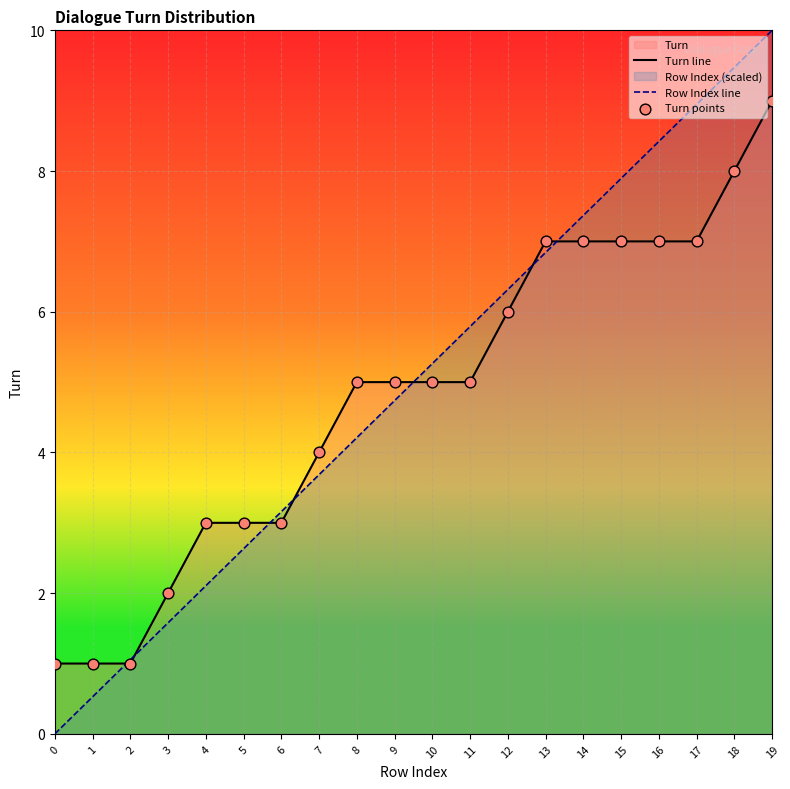

Is the value of Row Index line at 9 greater than the value of Turn line at 14?

No